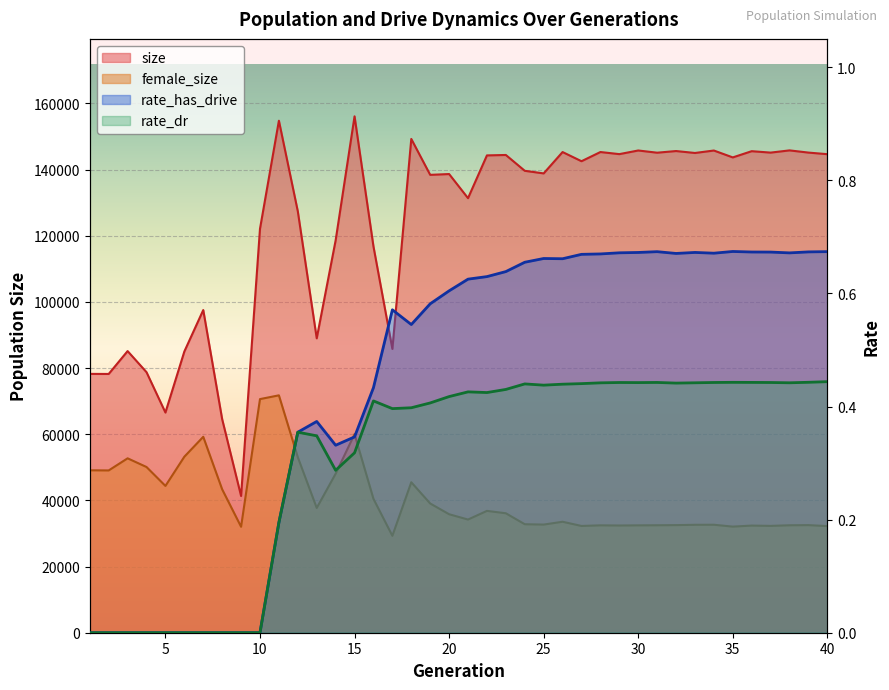

The rate_dr series shows 0.3 at 11. True or false?

False